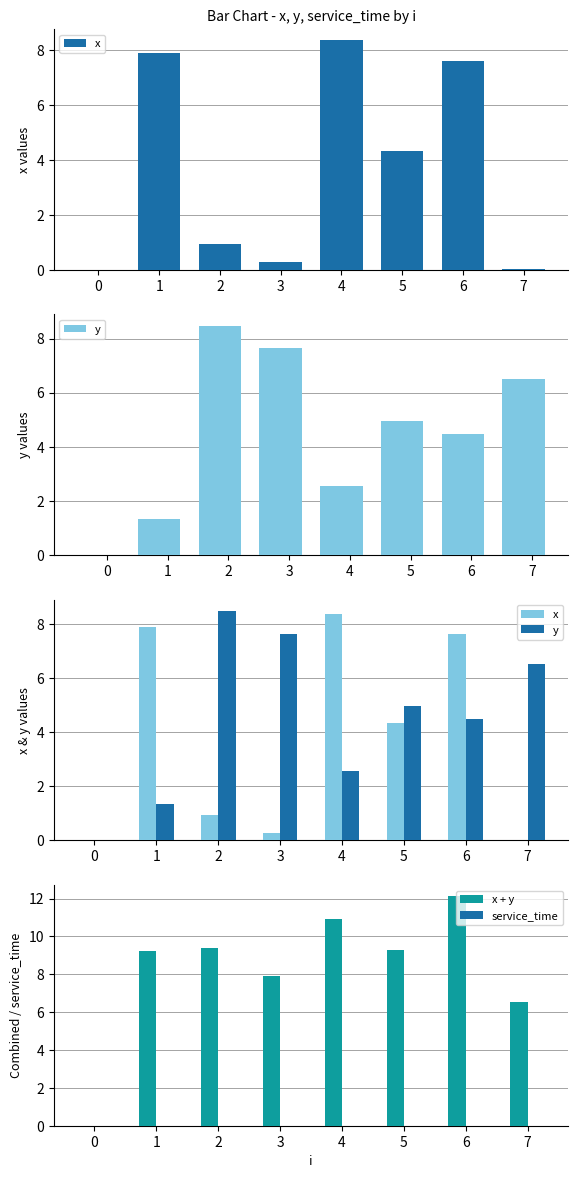

Between 1 and 2, which series saw the biggest shift?

y